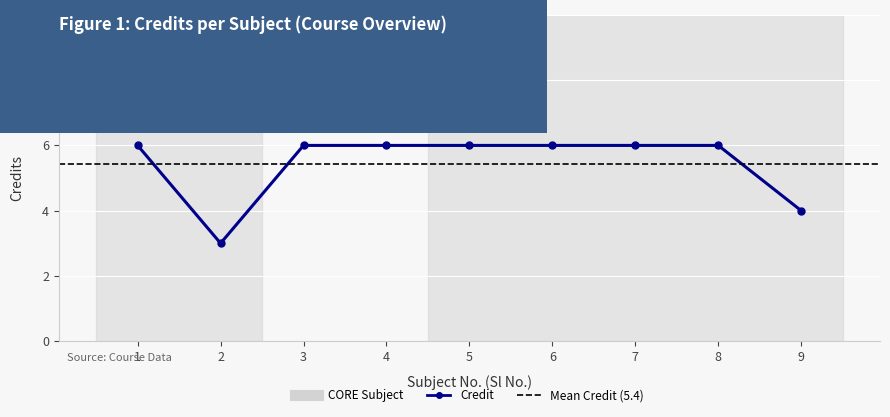

List the labels in order of value, largest first.

1, 3, 4, 5, 6, 7, 8, 9, 2